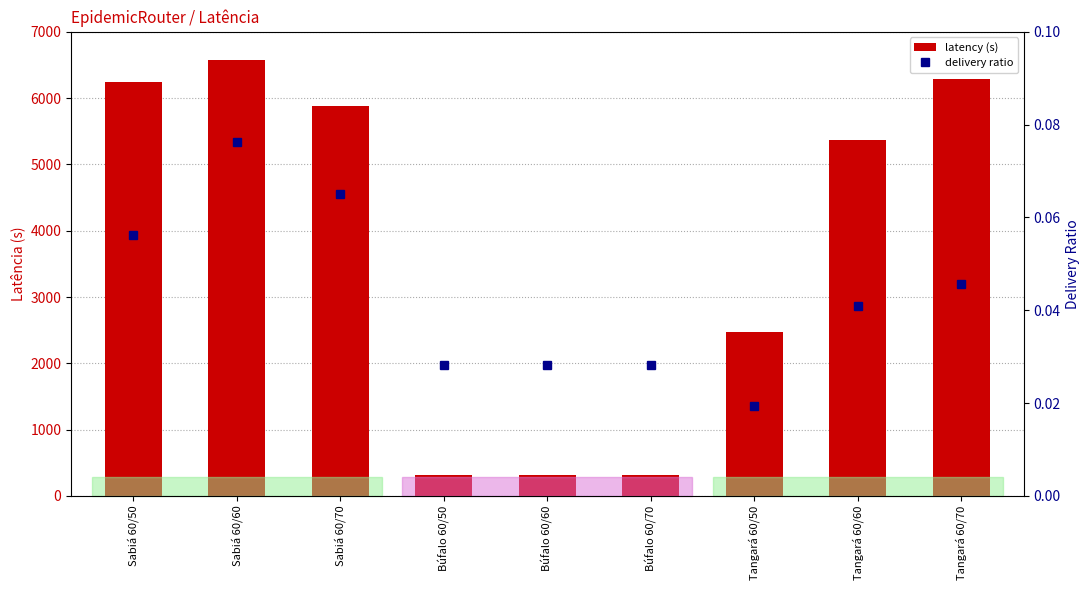

What is the average value of the latency (s) series?

3753.9